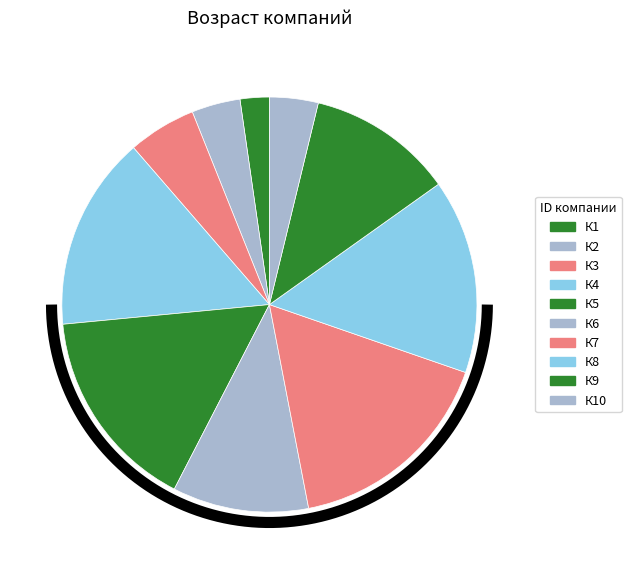

Is it true that К7 is 27% of the pie?

False